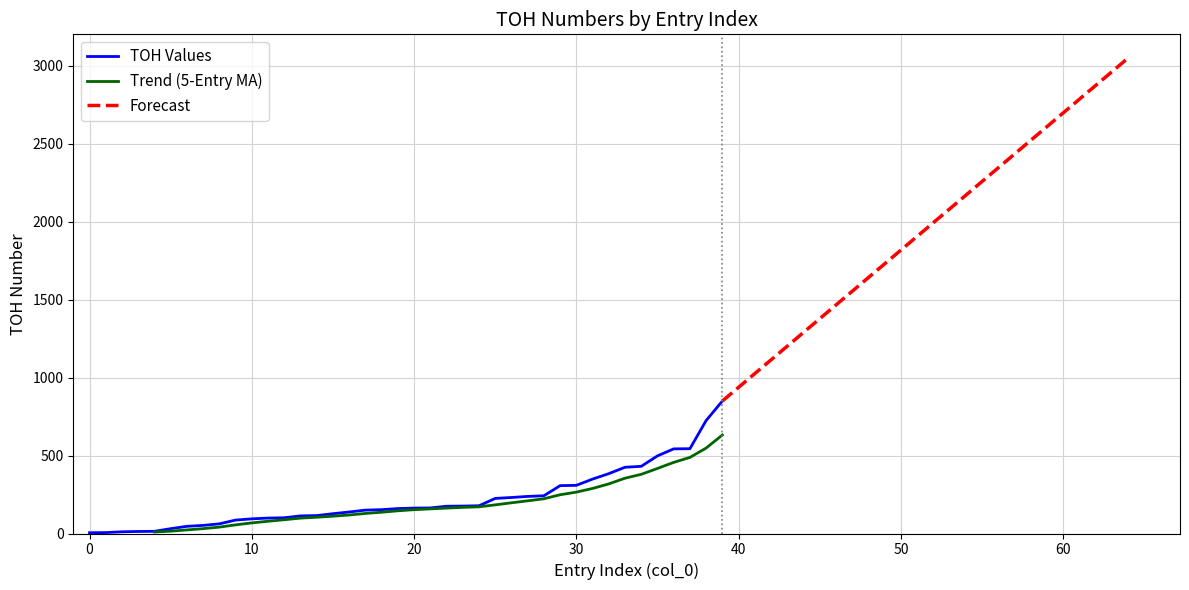

Rank the categories by value from lowest to highest.

0, 1, 2, 3, 4, 5, 6, 7, 8, 9, 10, 11, 12, 13, 14, 15, 16, 17, 18, 19, 20, 21, 22, 23, 24, 25, 26, 27, 28, 29, 30, 31, 32, 33, 34, 35, 36, 37, 38, 39